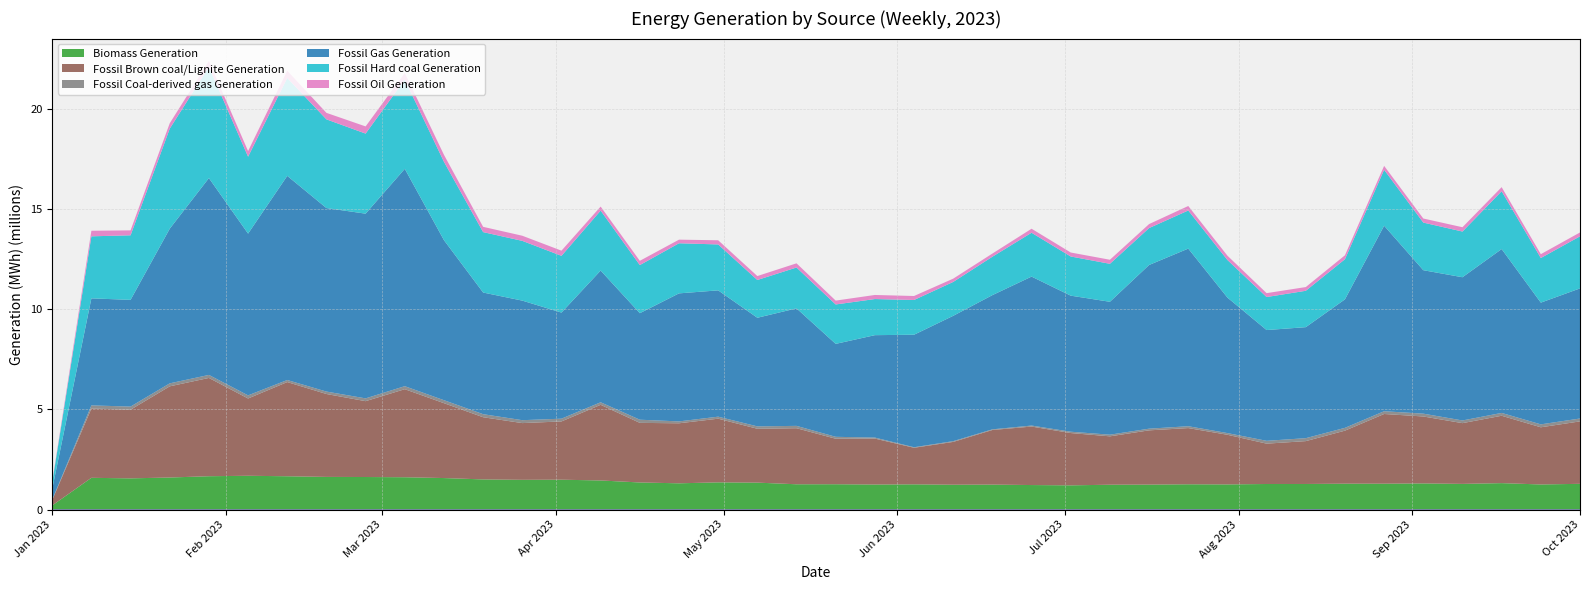

What is the value of the Fossil Coal-derived gas Generation point at the 36th from the left?

140854.0